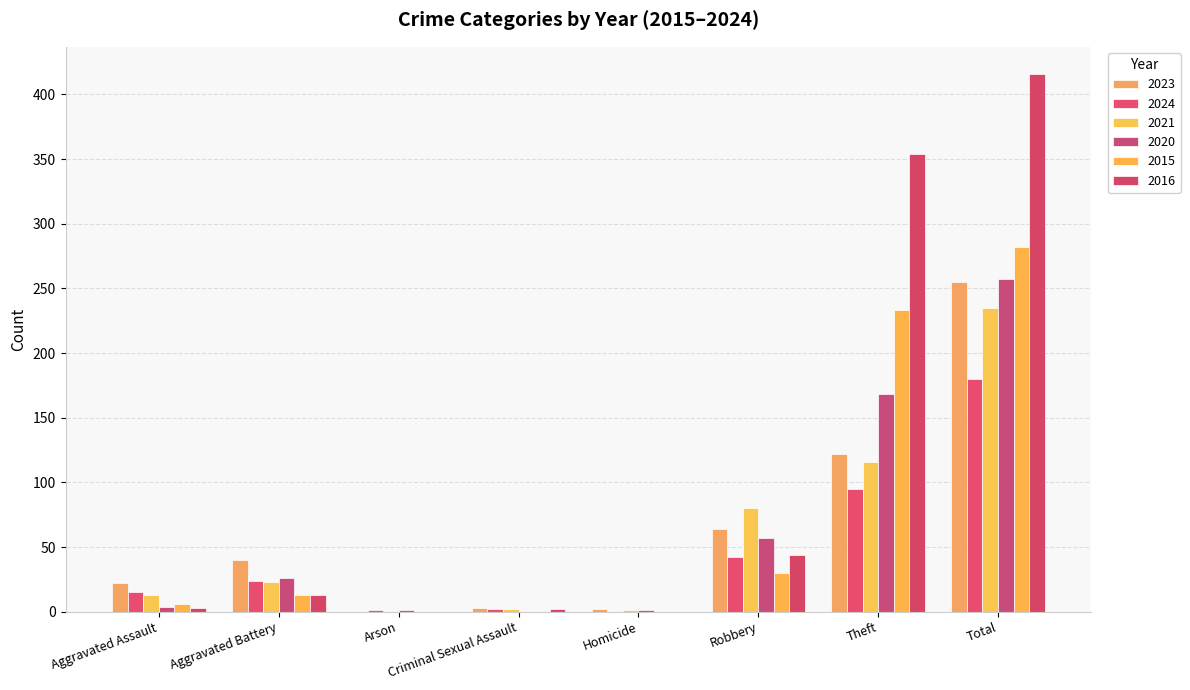

Does the chart contain stacked bars?

No